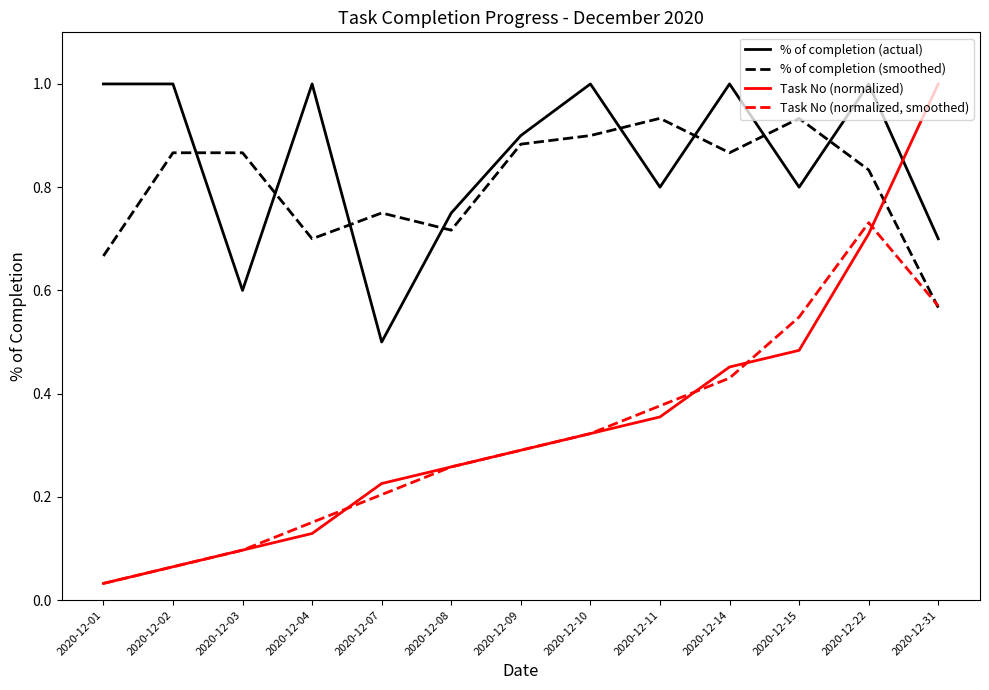

What is the greatest value displayed?

1.0